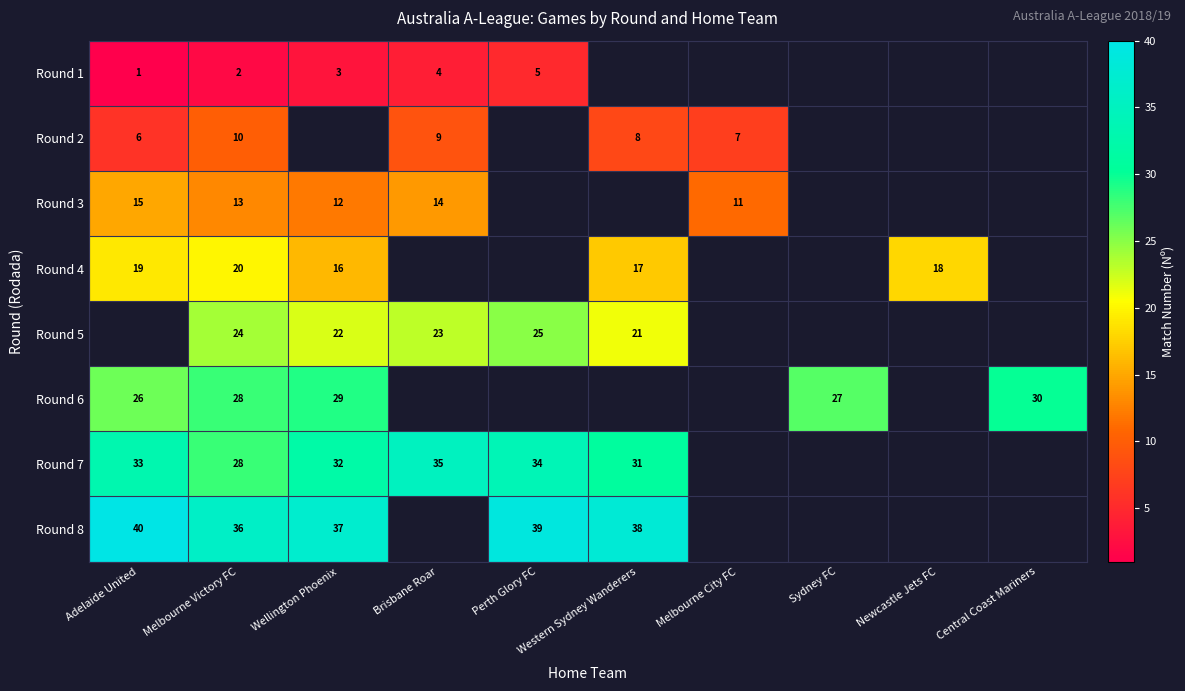

Is it true that Round 6 equals 30 at Central Coast Mariners?

True